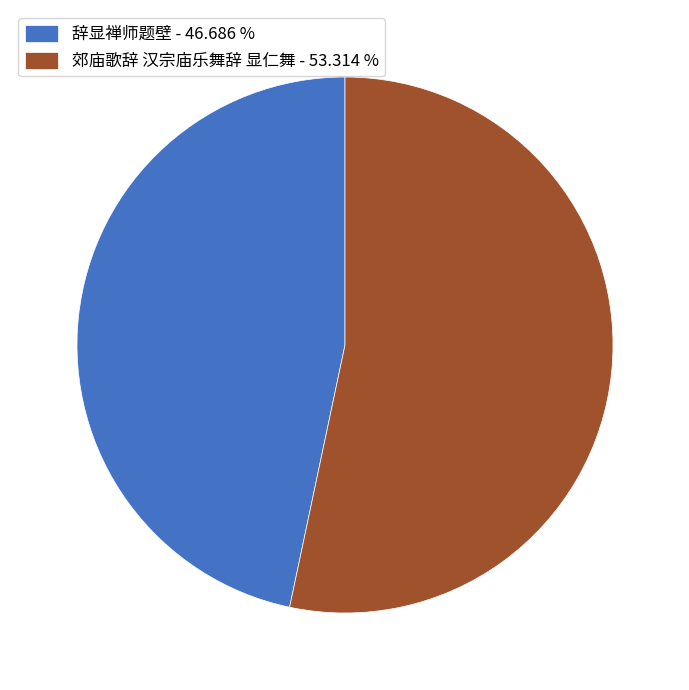

Which has a higher value, 辞显禅师题壁 - 46.686 % or 郊庙歌辞 汉宗庙乐舞辞 显仁舞 - 53.314 %?

郊庙歌辞 汉宗庙乐舞辞 显仁舞 - 53.314 %